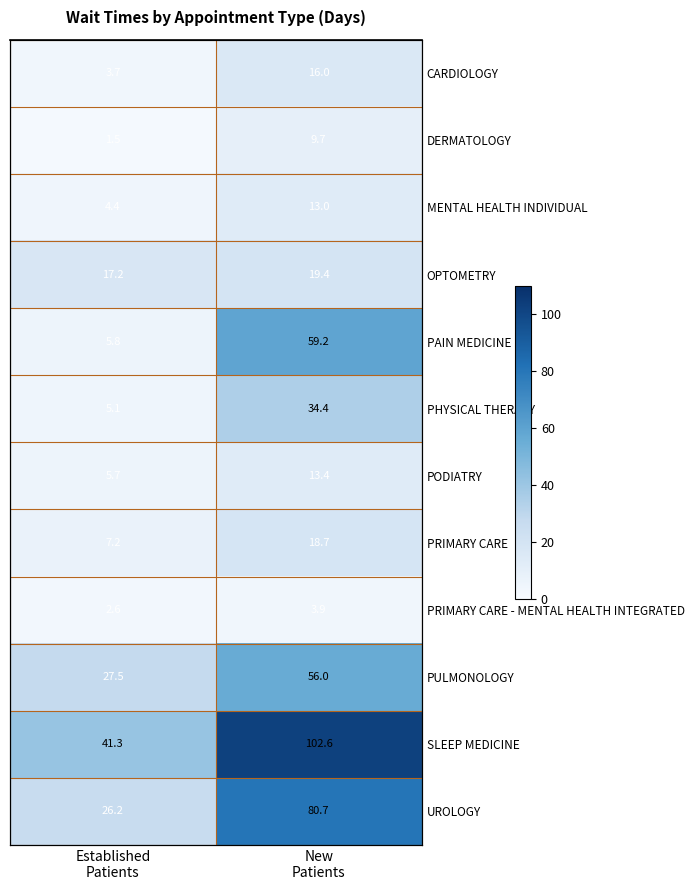

What is the average value of the UROLOGY series?

53.5